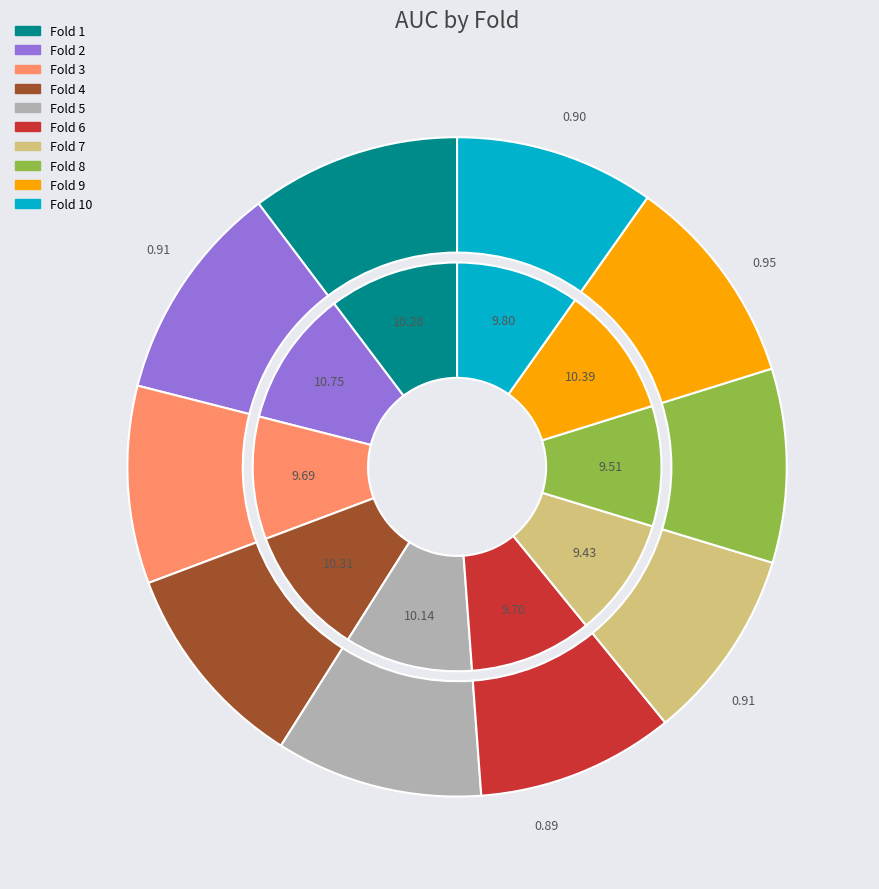

Is there any slice that represents more than half of the pie?

No